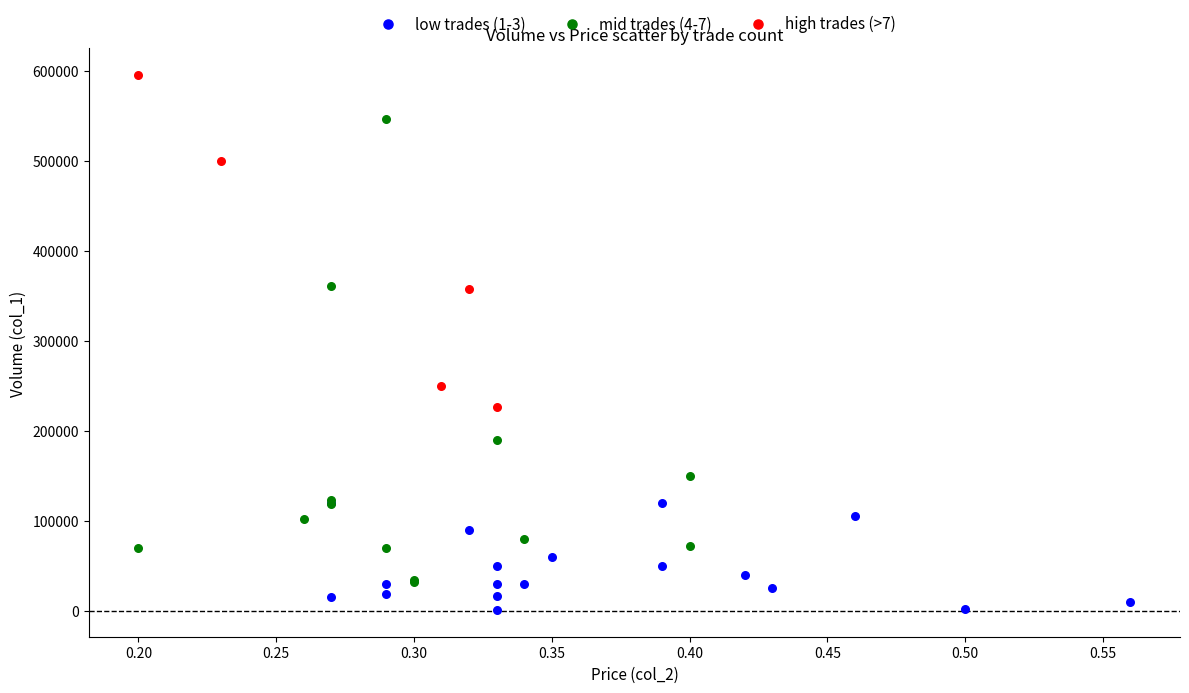

What are all the series names shown in the legend?

low trades (1-3), mid trades (4-7), high trades (>7)